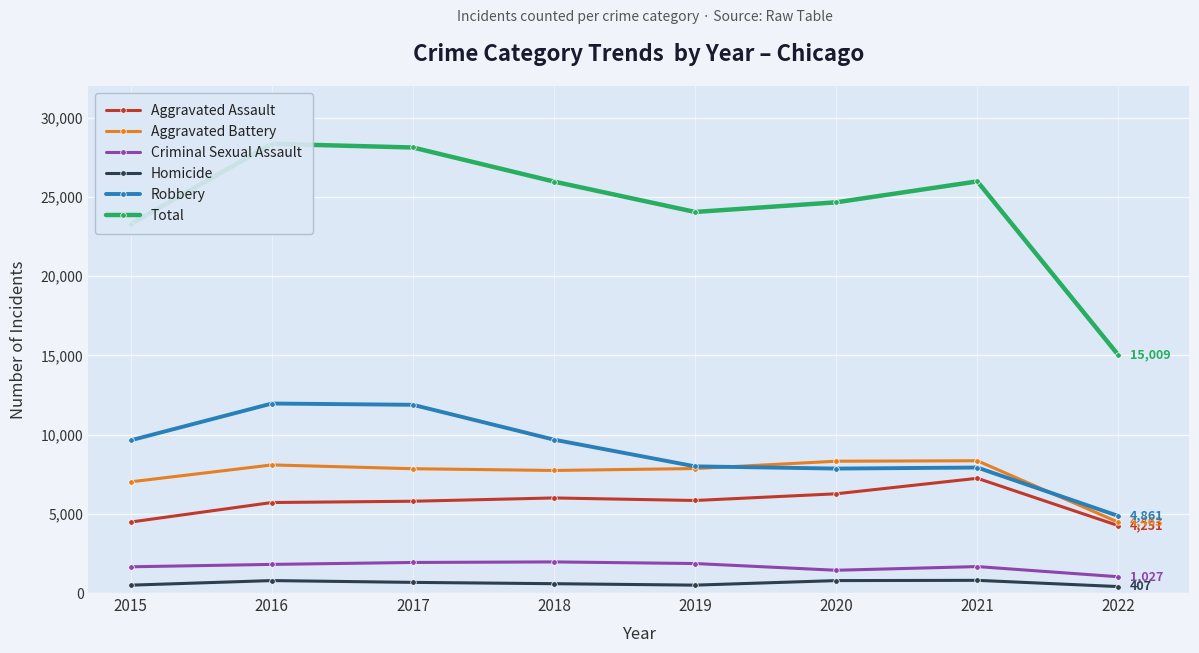

Which series has the widest spread of values?

Total